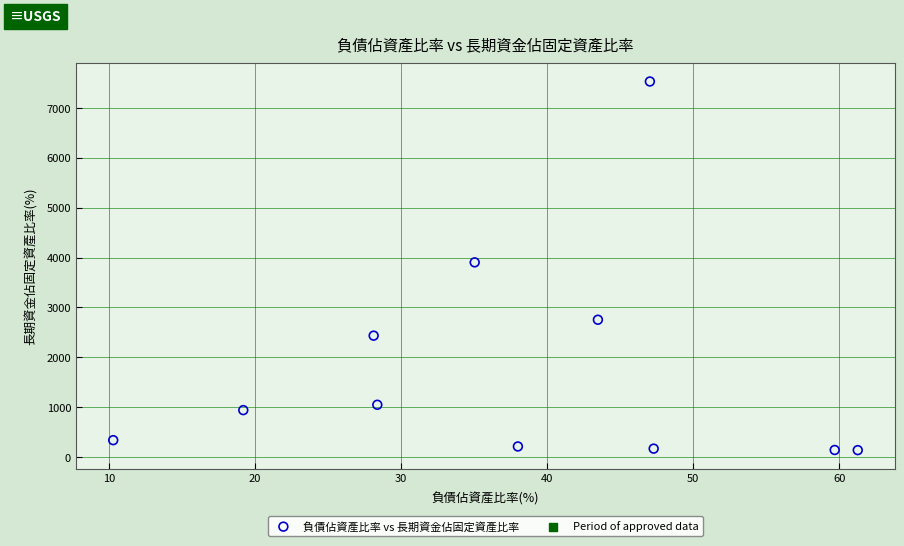

What is the average Y value?

1784.8